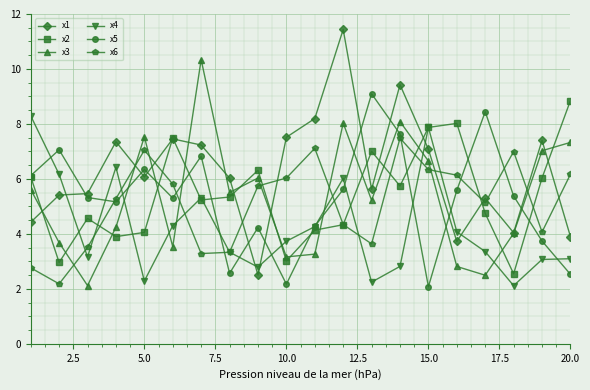

Which series has the largest total across all categories?

x1